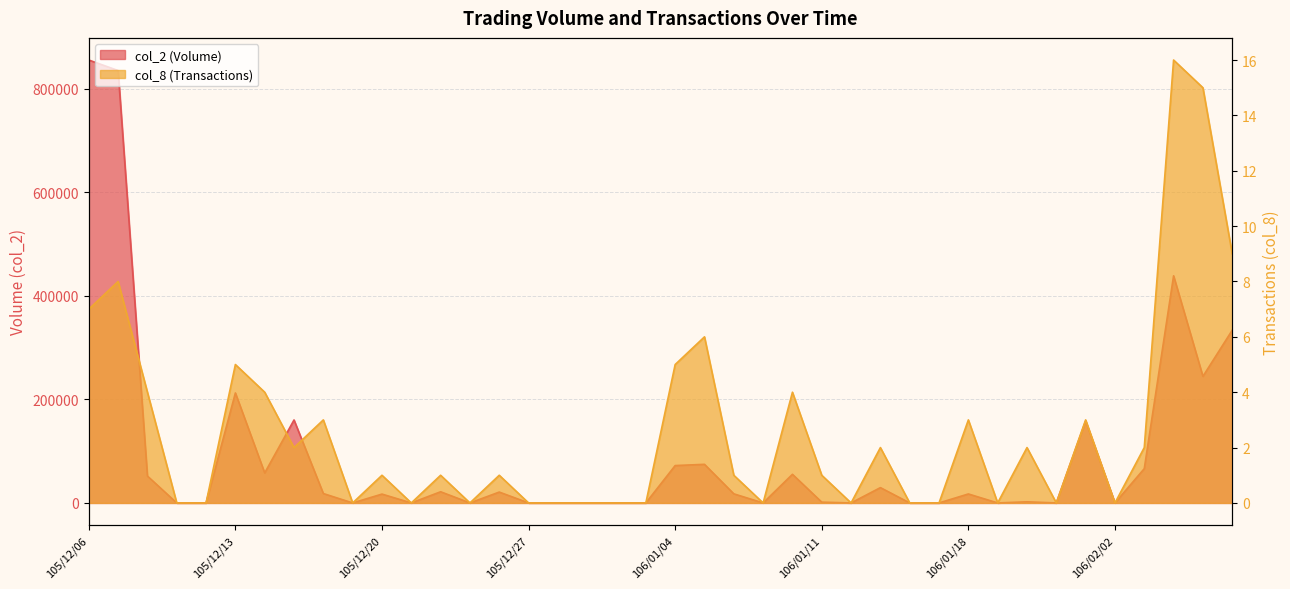

True or false: col_8 has a value of 0 at 106/01/09.

True